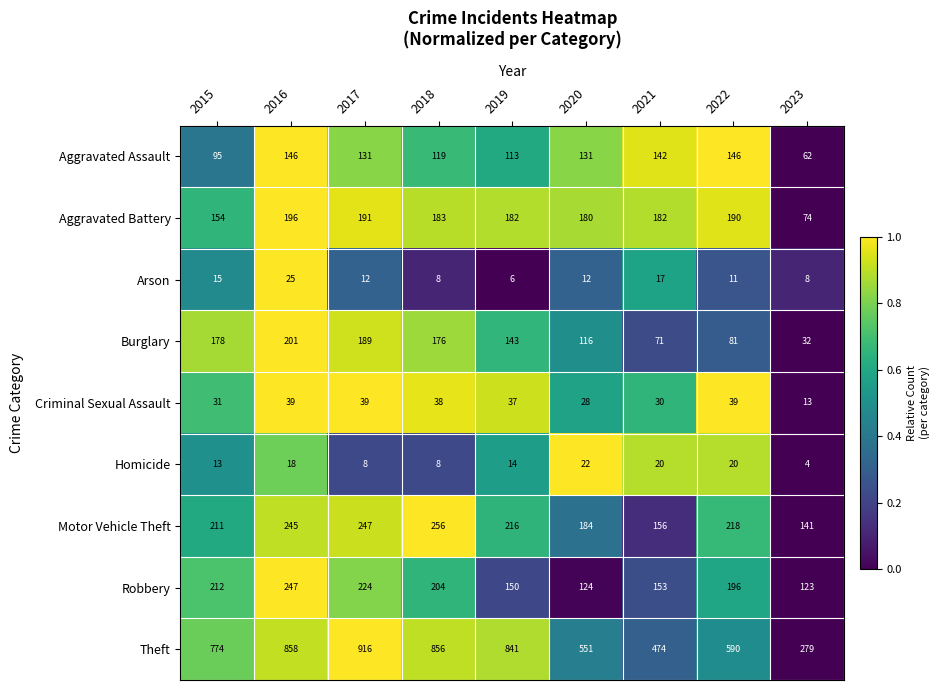

True or false: Robbery has a value of 204 at 2018.

True